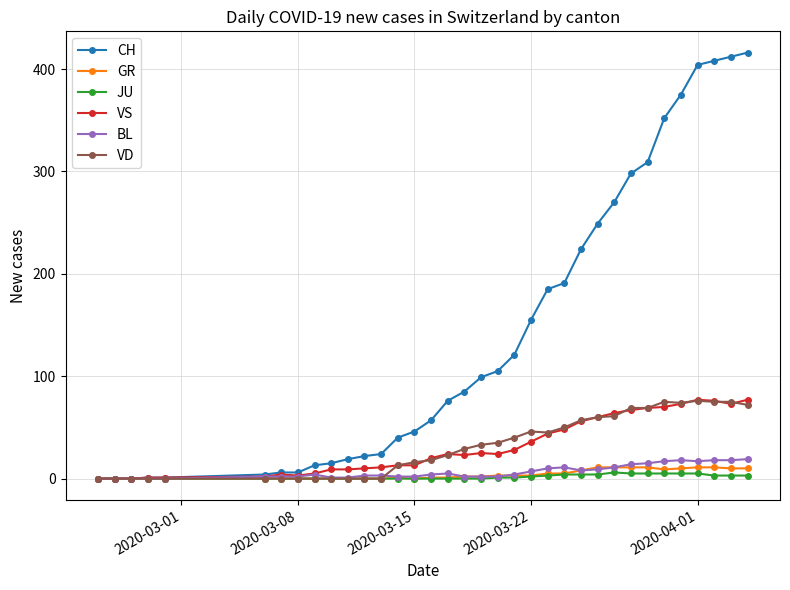

Which series has the largest total across all categories?

CH